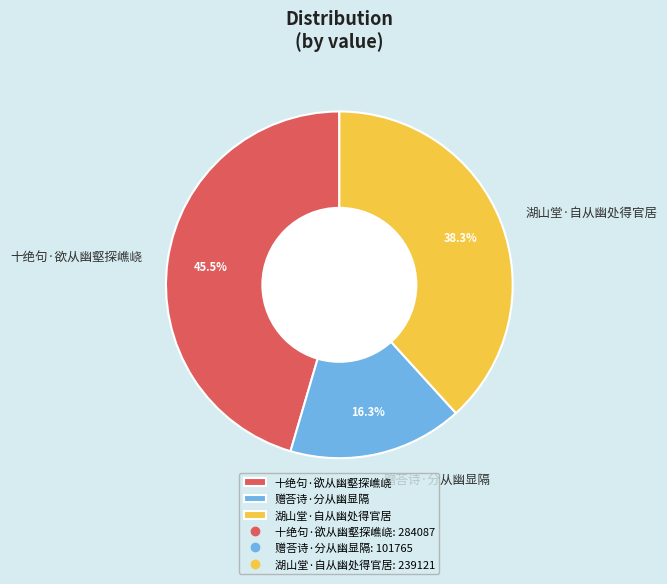

Does 十绝句·欲从幽壑探嶕峣 account for over 50% of the chart?

No